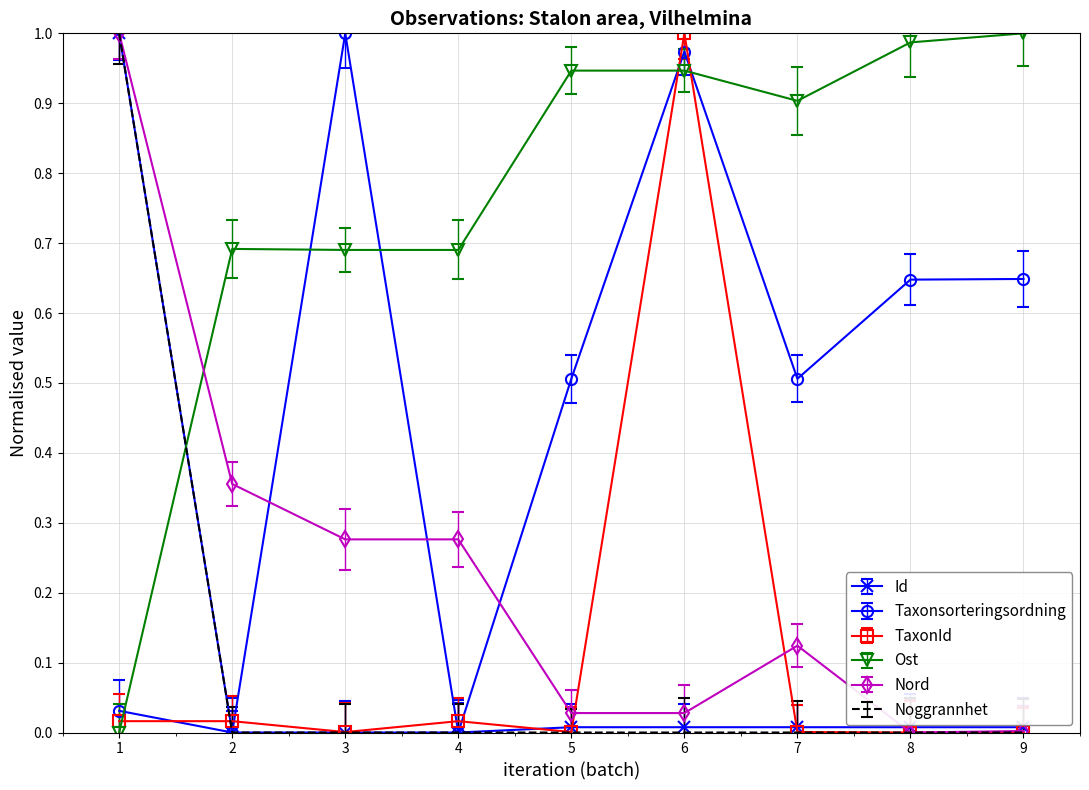

True or false: Noggrannhet has a value of 1.0 at 1.

True